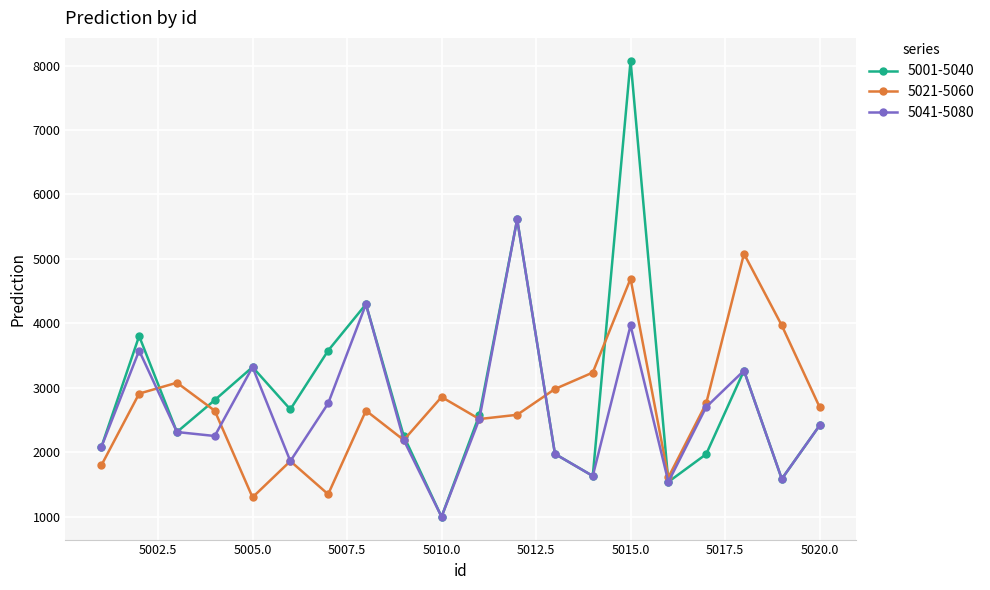

How many values in the 5041-5080 series are below 2415?

10